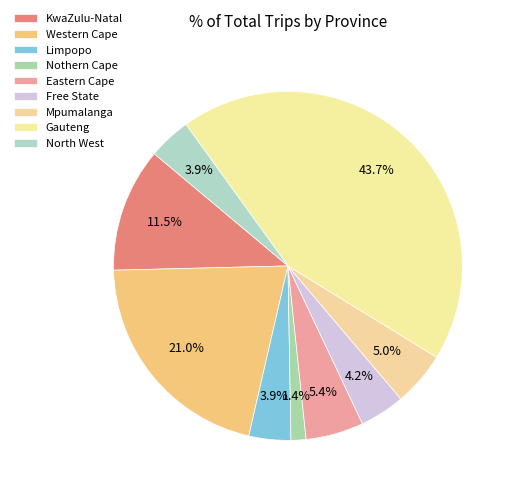

To the nearest percent, what percentage of the pie is Gauteng?

44%